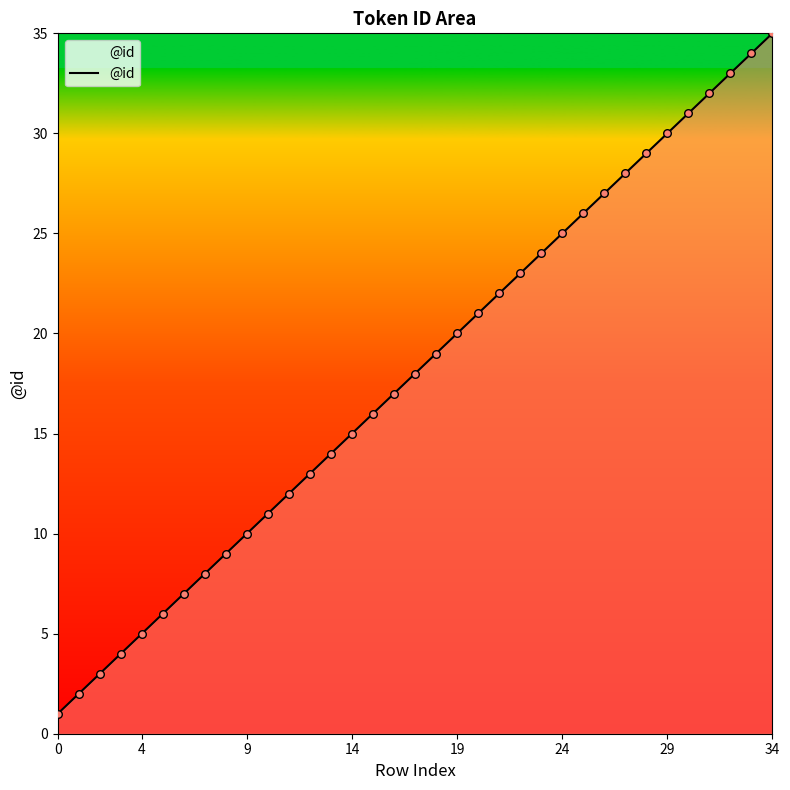

What is the maximum value shown in the chart?

35